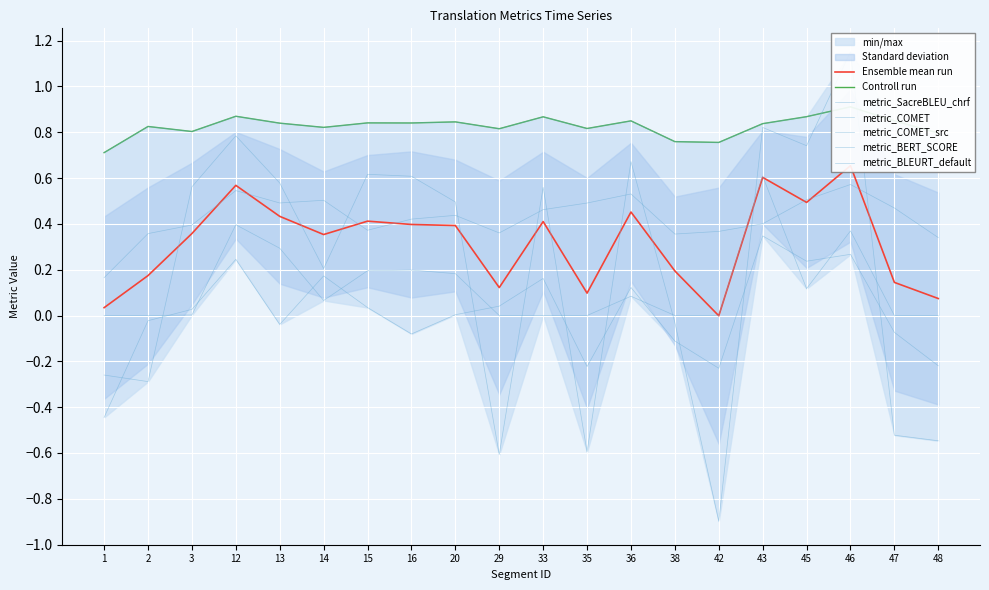

What is the sum of all metric_SacreBLEU_chrf values?

8.5